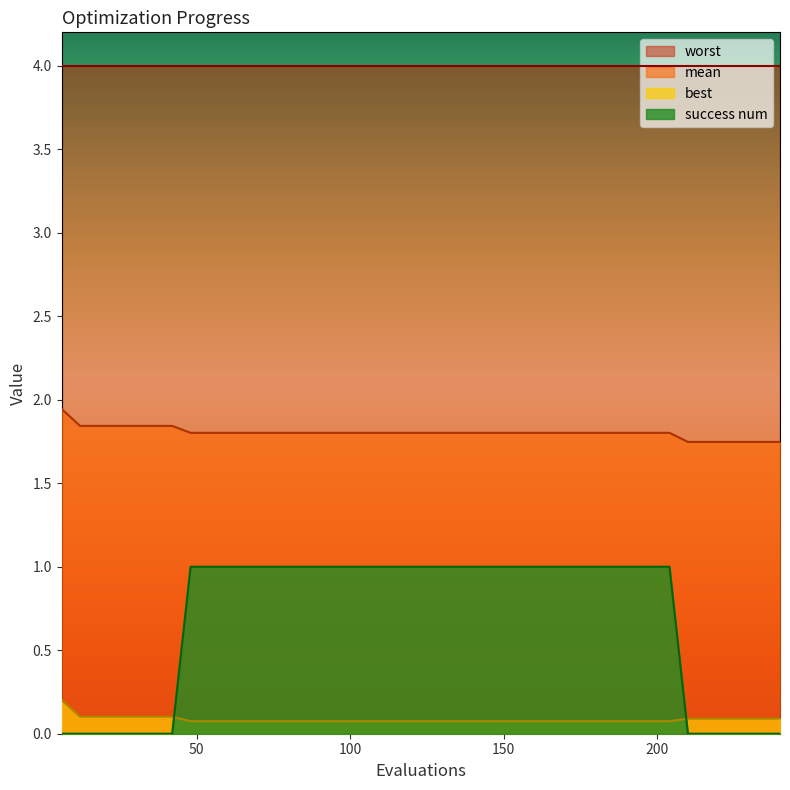

Which has a higher value, 216 or 30?

30